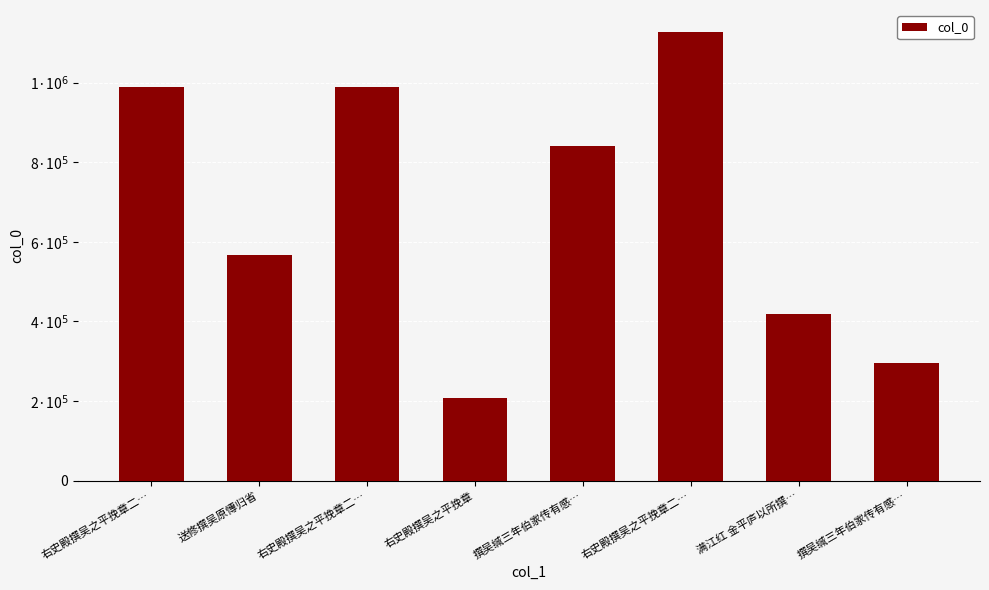

What is the label of the 5th bar from the right?

右史殿撰吴之平挽章